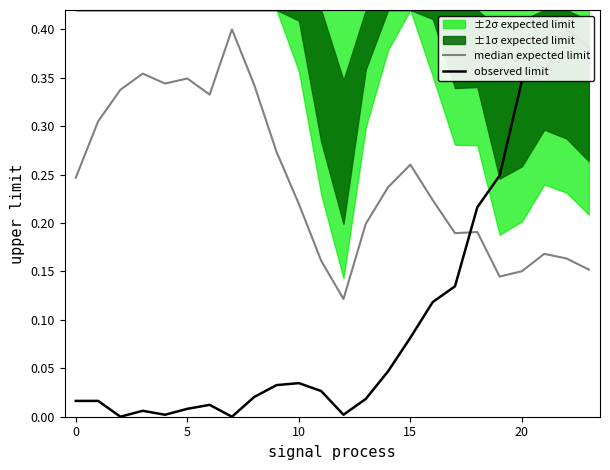

Count the number of categories in the chart.

24